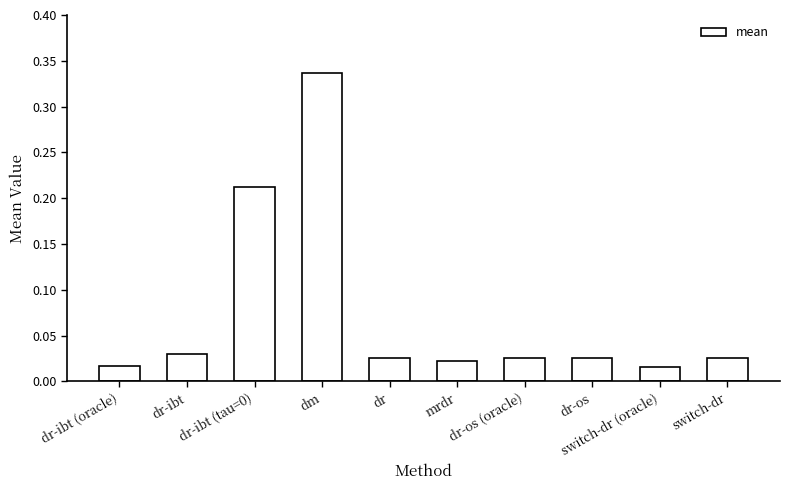

What is the label of the 7th bar from the left?

dr-os (oracle)